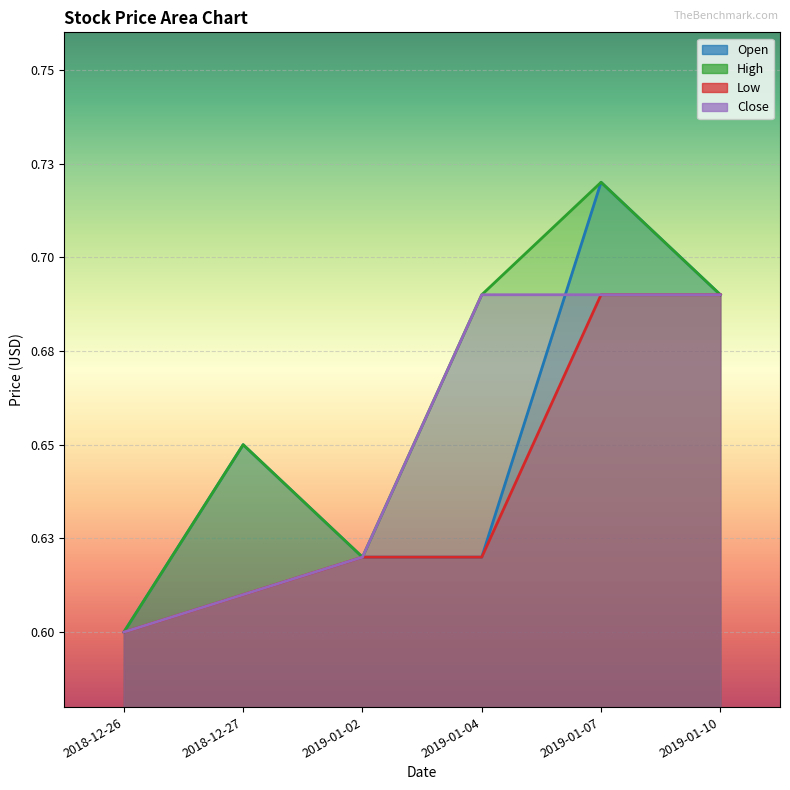

What is the label of the 1st point from the left?

2018-12-26